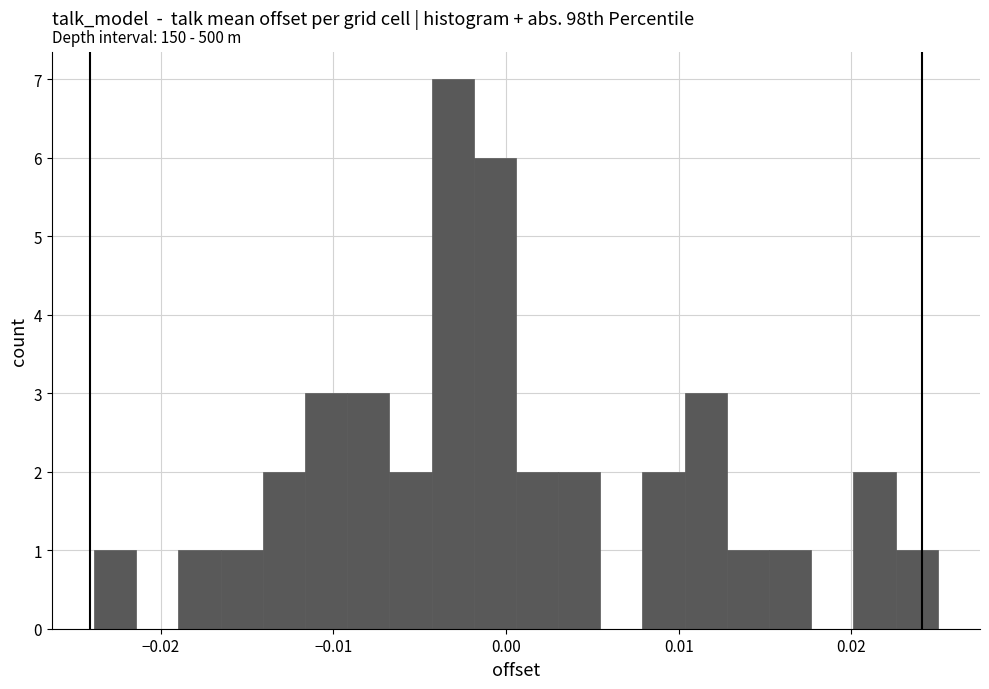

Around what value on the x-axis is the tallest bar? Give the approximate position of its centre, as read against the axis.

-0.003